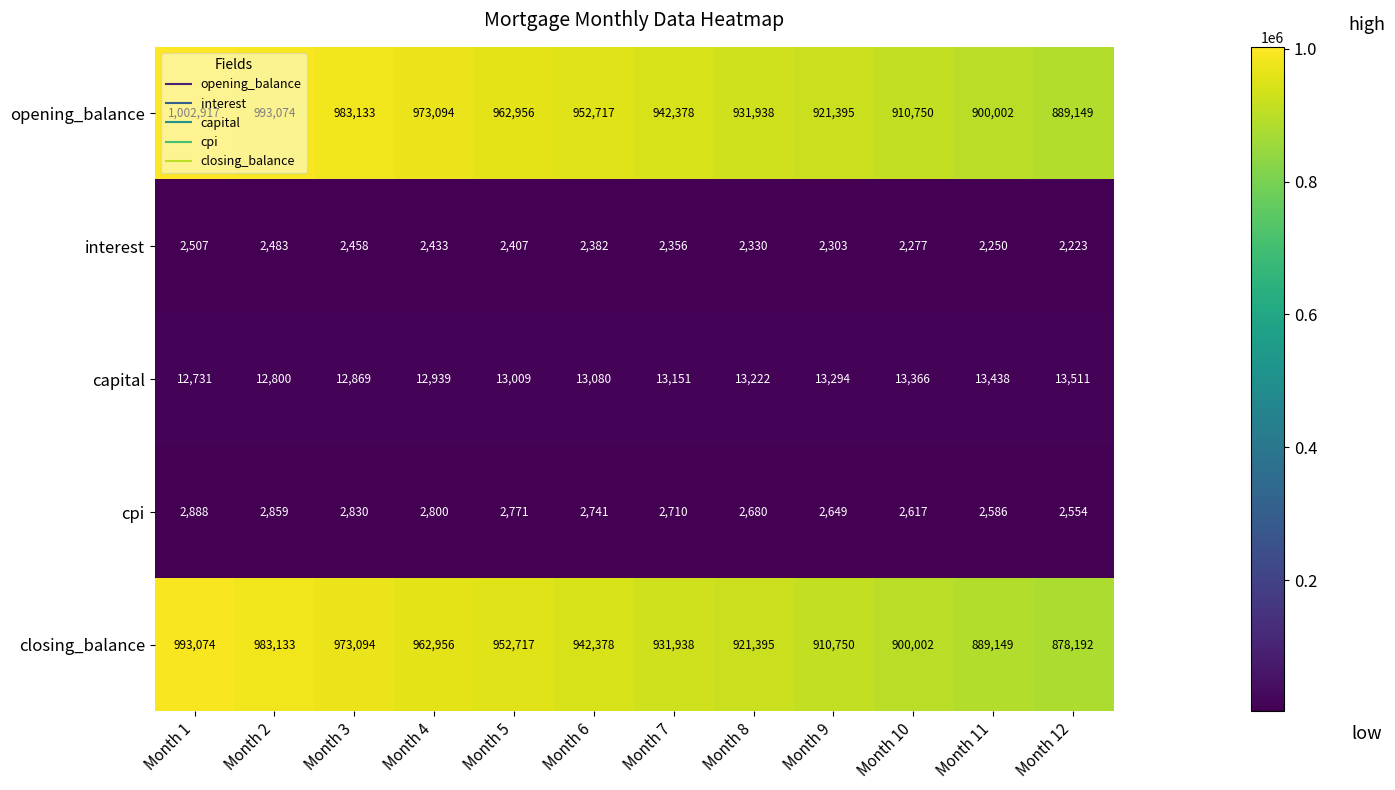

Which label corresponds to the largest value in the chart?

Month 1